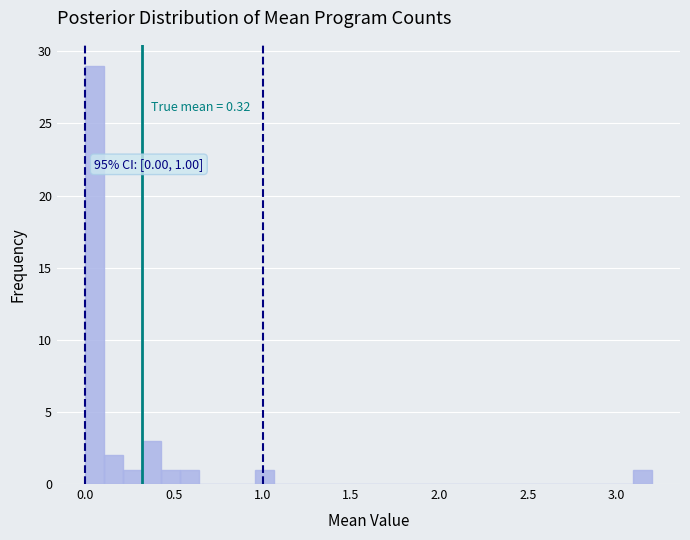

Read against the x-axis, roughly where is the centre of the tallest bar?

0.05